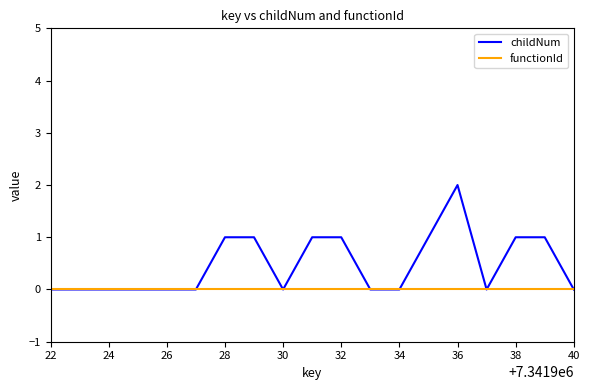

Rank the series by their maximum value, from highest to lowest.

childNum, functionId